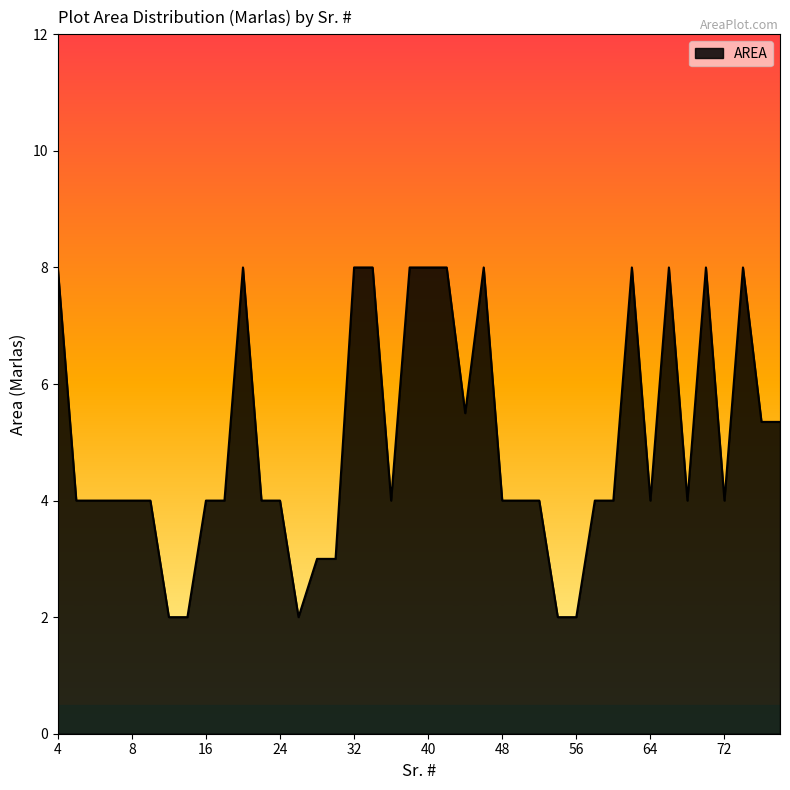

Count the values in the range 4 to 8.

33